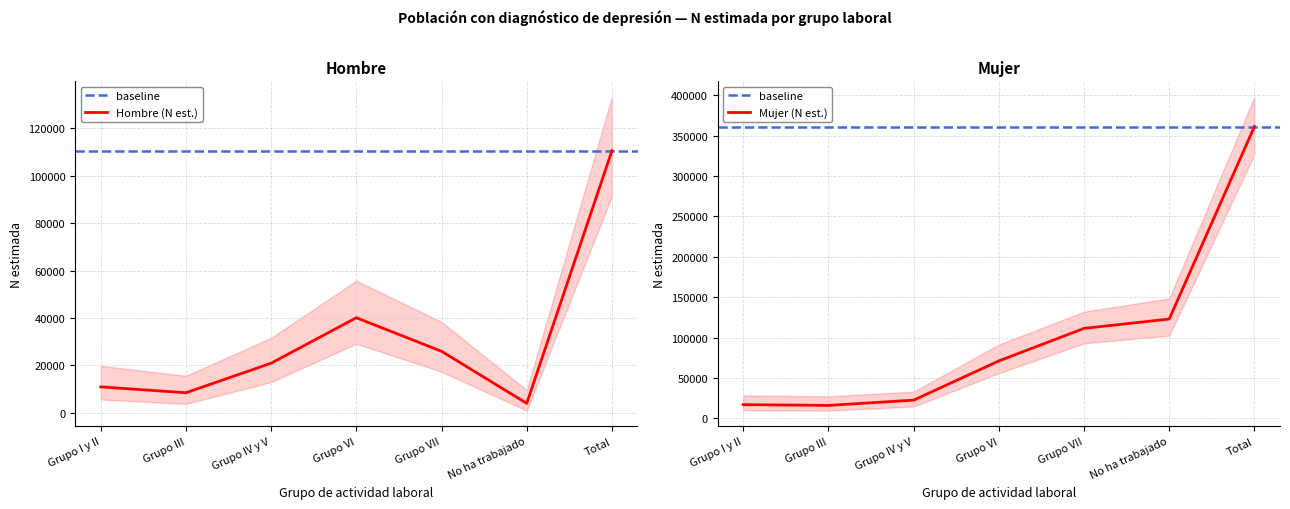

Is this an area chart (filled region under the line)?

No